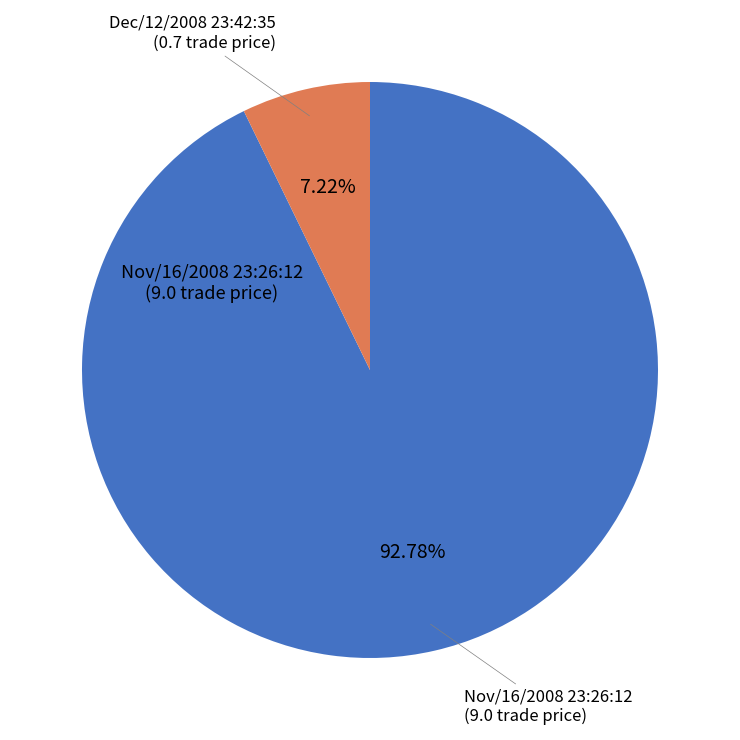

True or false: Nov/16/2008 23:26:12 accounts for 93% of the total.

True